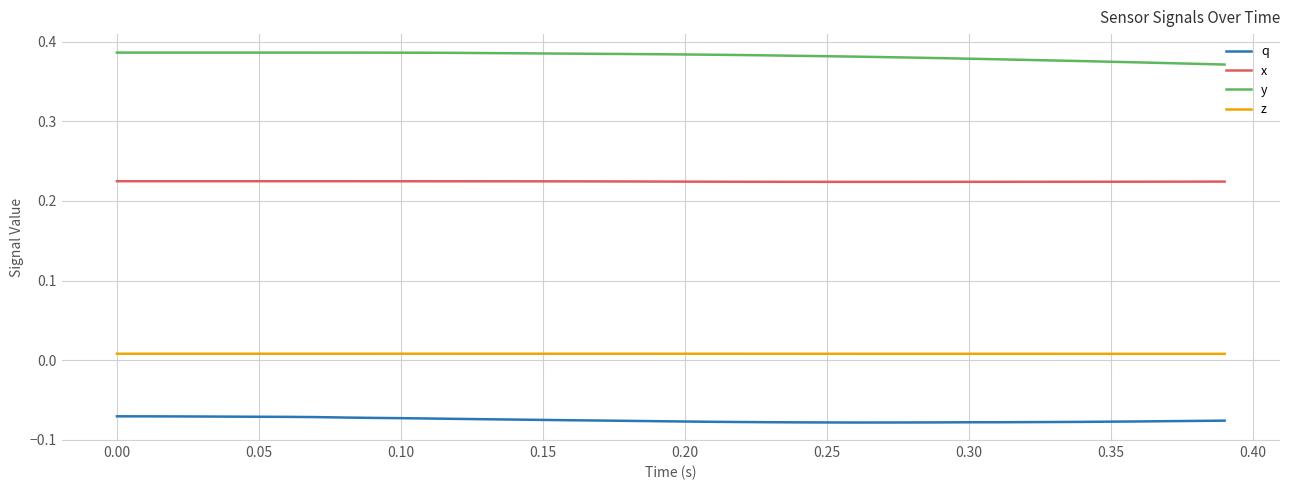

True or false: x and q cross at least once.

False